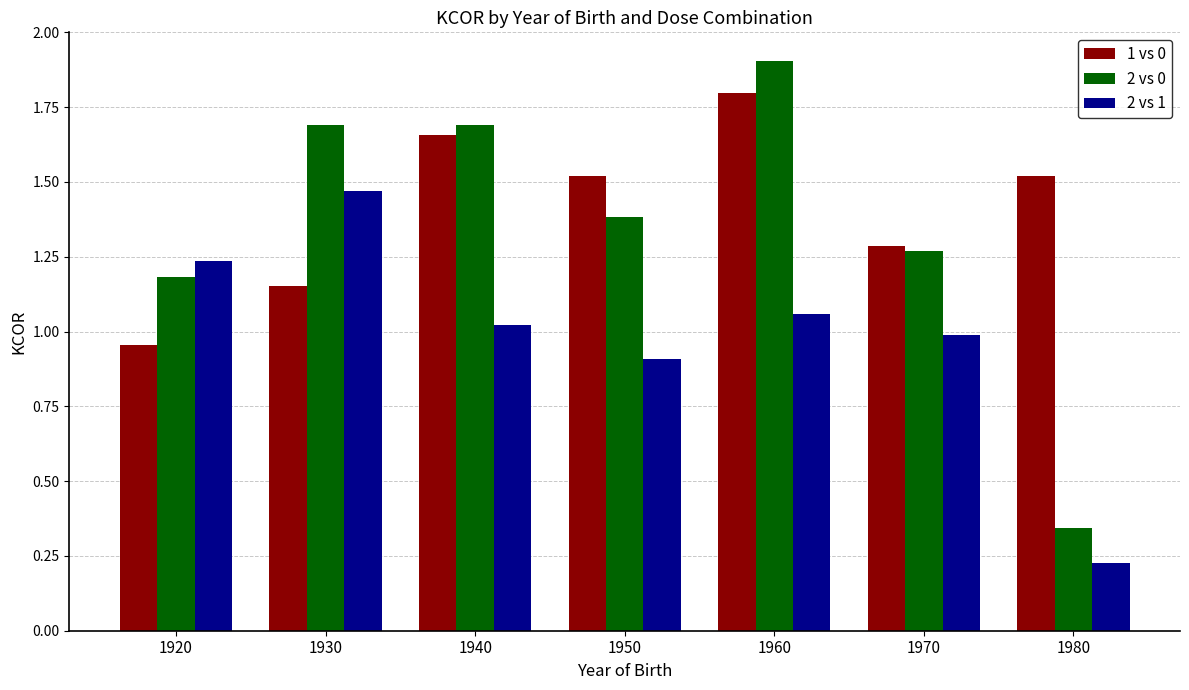

How many data points in 2 vs 0 are less than 1?

1